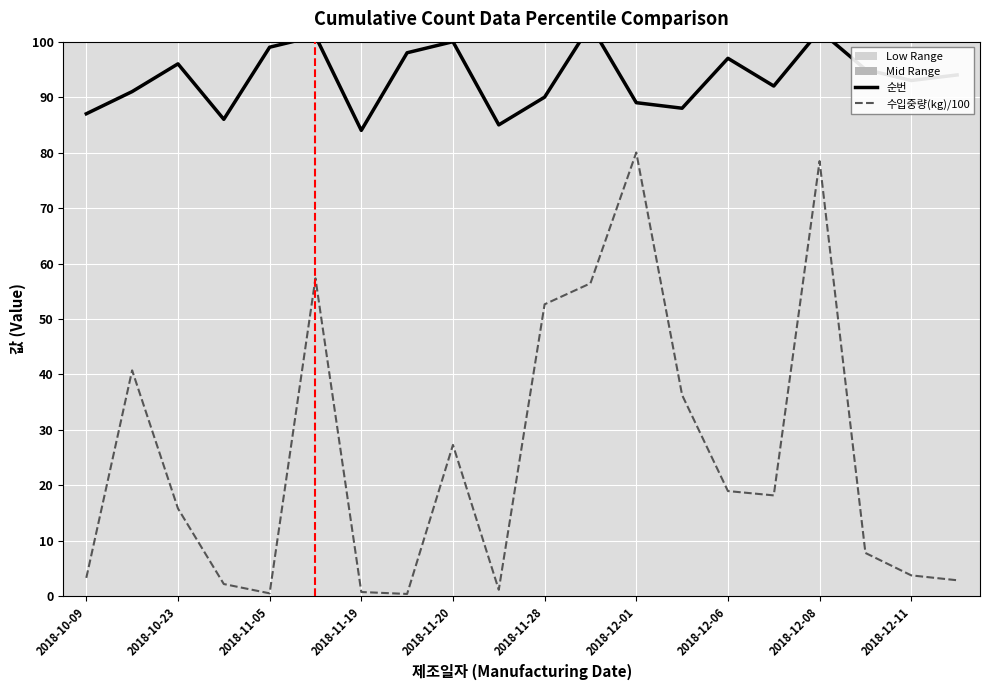

At how many categories does at least one series exceed 60?

20